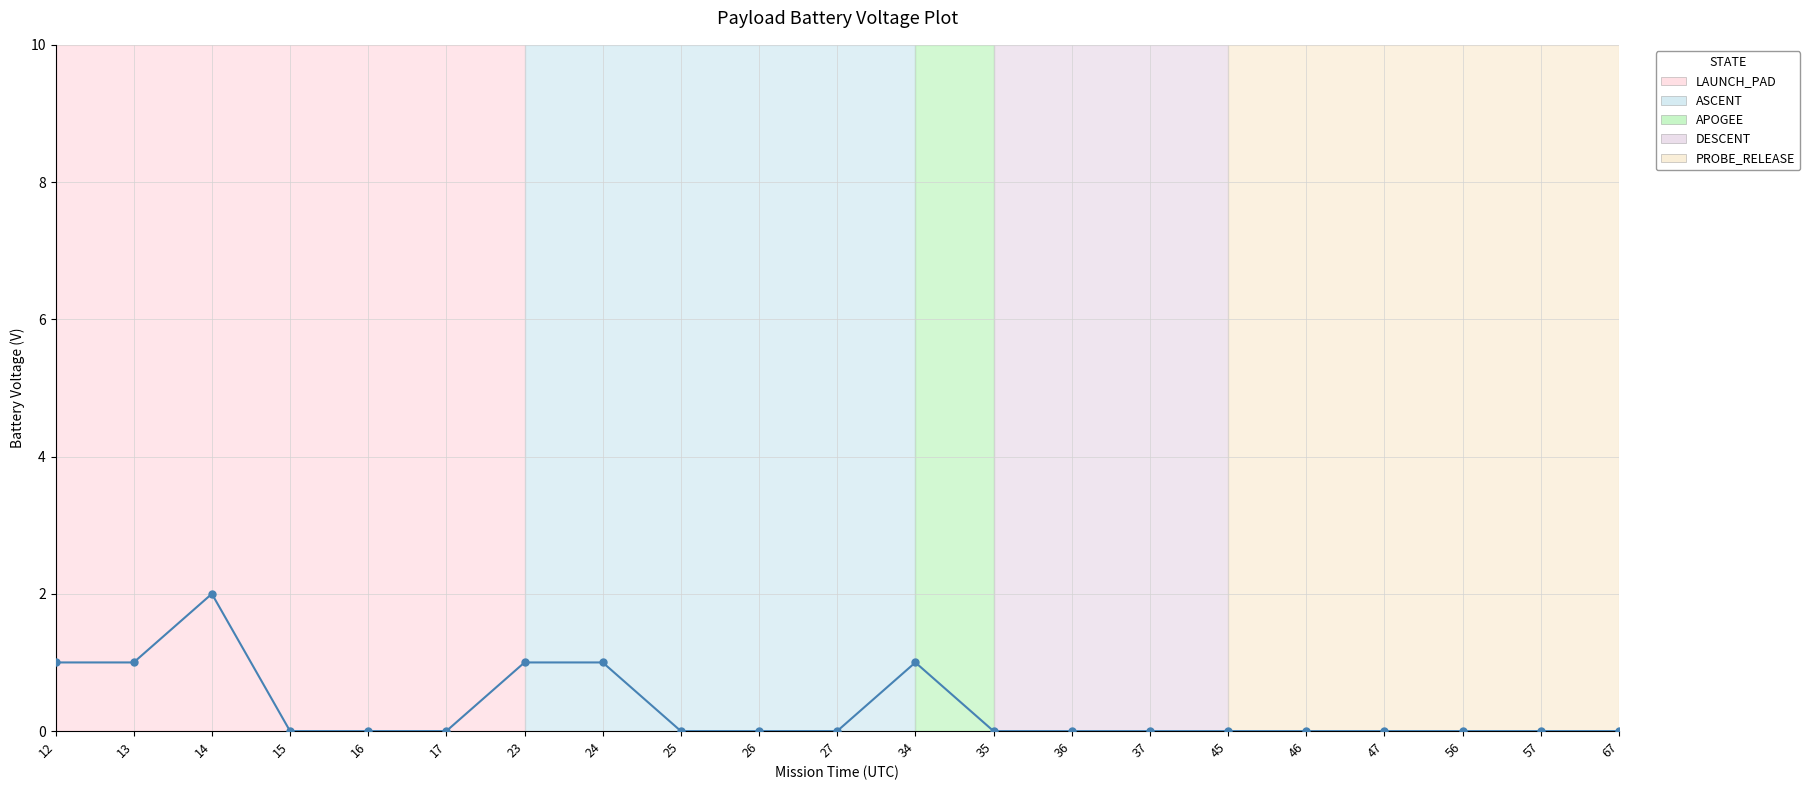

Is it true that the value at 37 is 1?

False